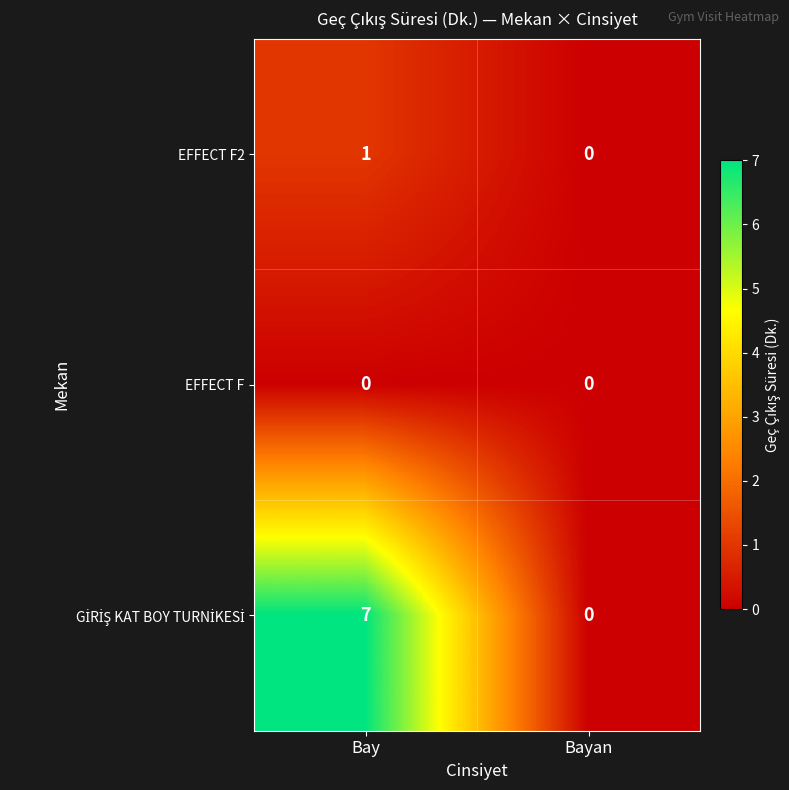

List the labels in order of EFFECT F2 value, smallest first.

Bayan, Bay